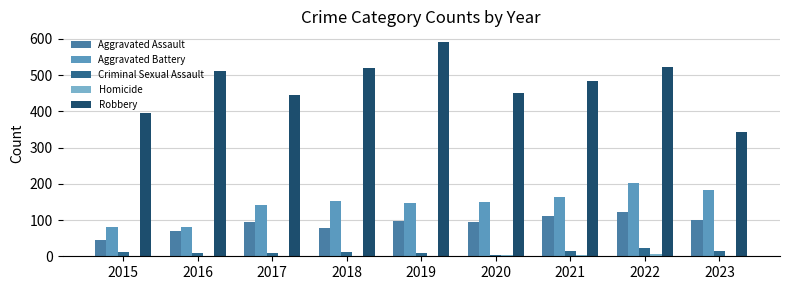

What is the sum of the Aggravated Battery values at 2022 and 2017?

344